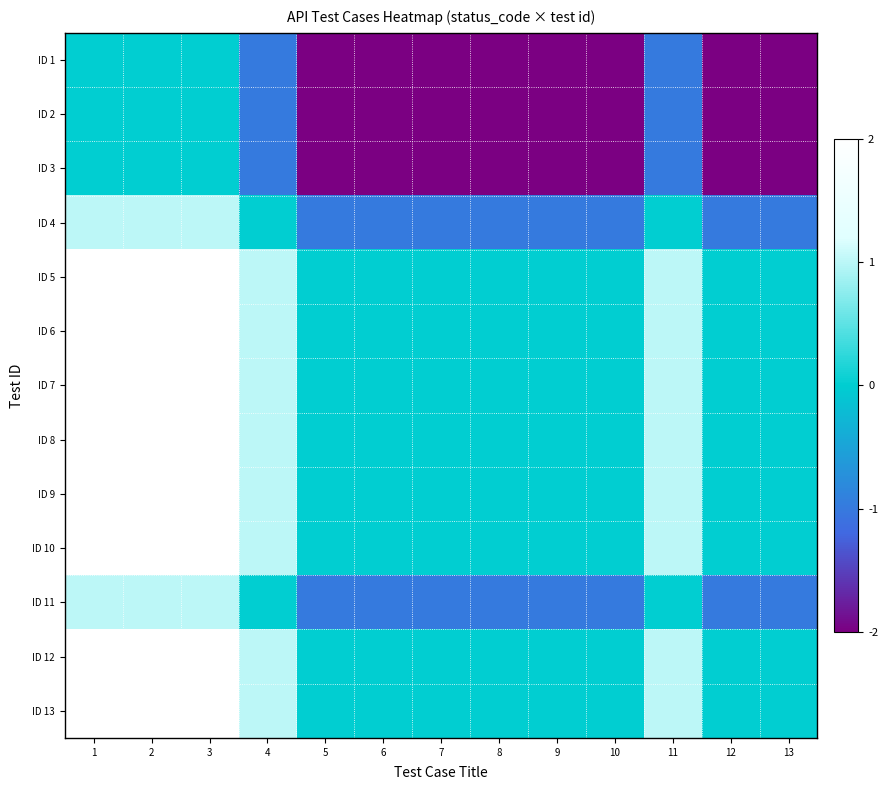

Rank the series at 5 from highest to lowest value.

ID 5, ID 6, ID 7, ID 8, ID 9, ID 10, ID 12, ID 13, ID 4, ID 11, ID 1, ID 2, ID 3